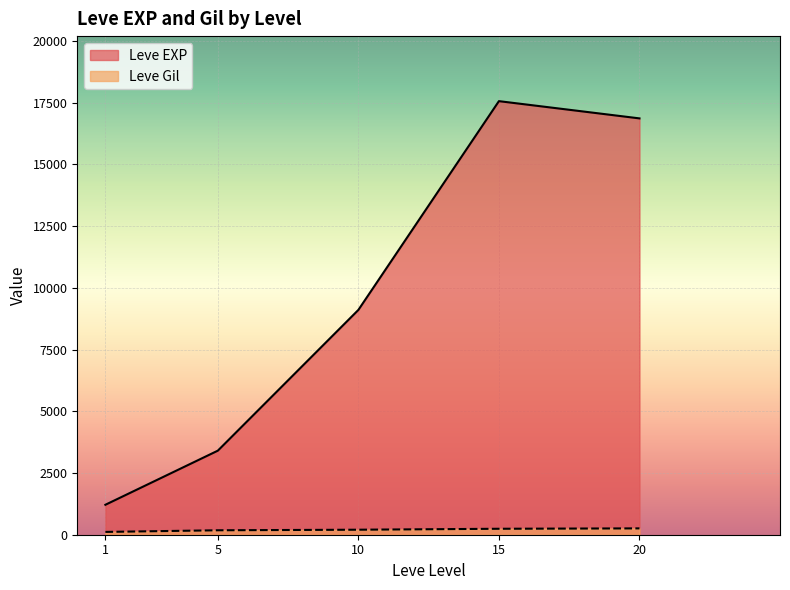

True or false: Leve EXP and Leve Gil cross at least once.

False